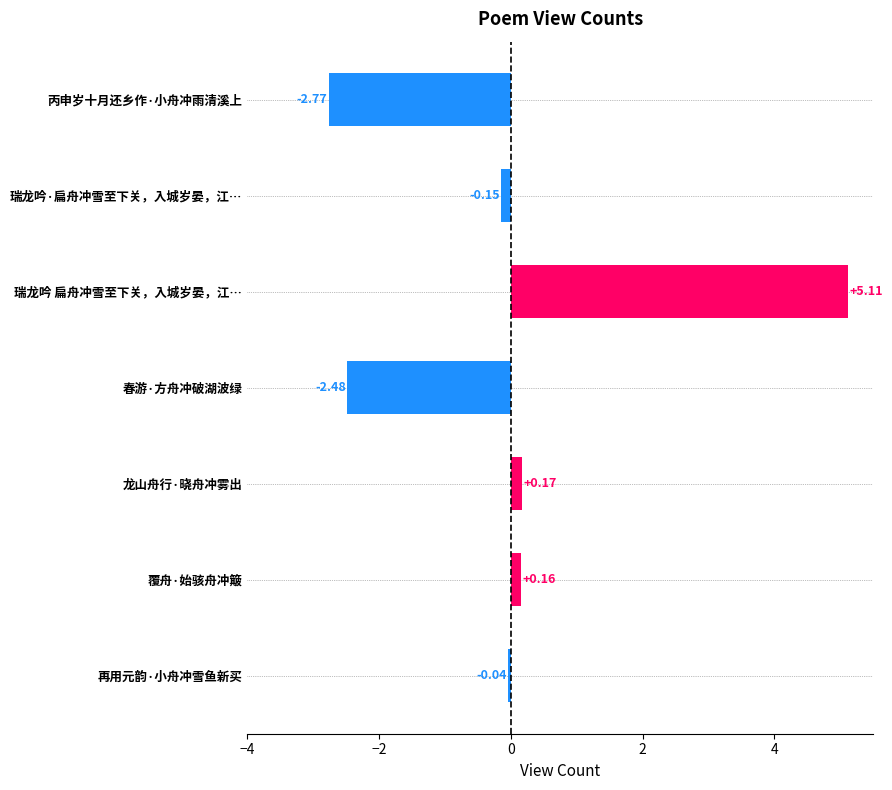

What is the change in value from 春游·方舟冲破湖波绿 to 覆舟·始骇舟冲簸?

+2.6